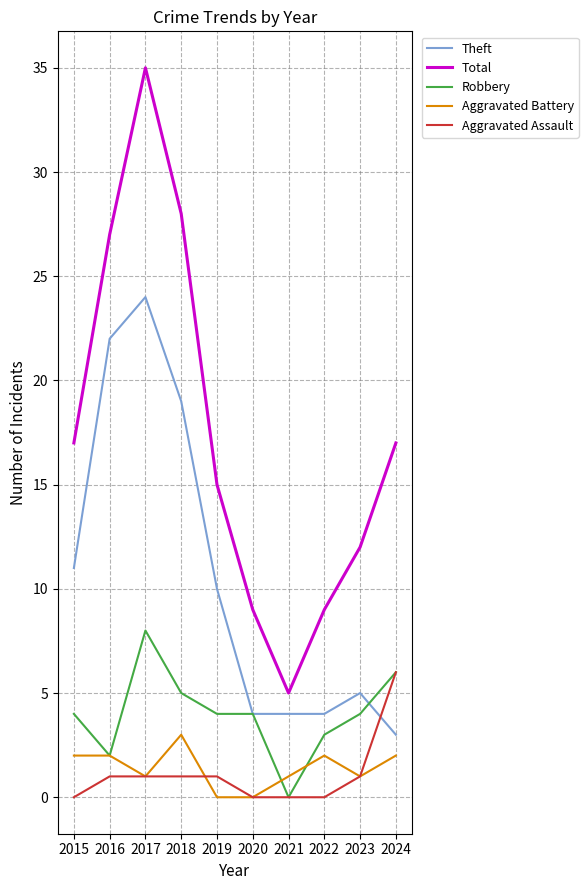

Which series has the widest spread of values?

Total